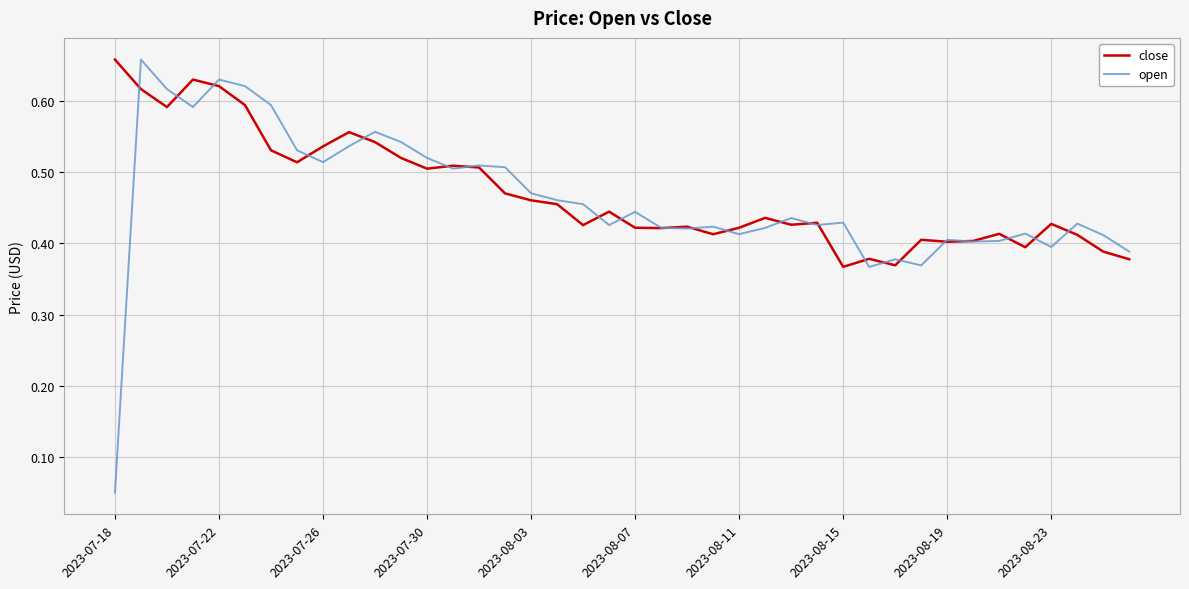

How many lines are shown in the chart?

2